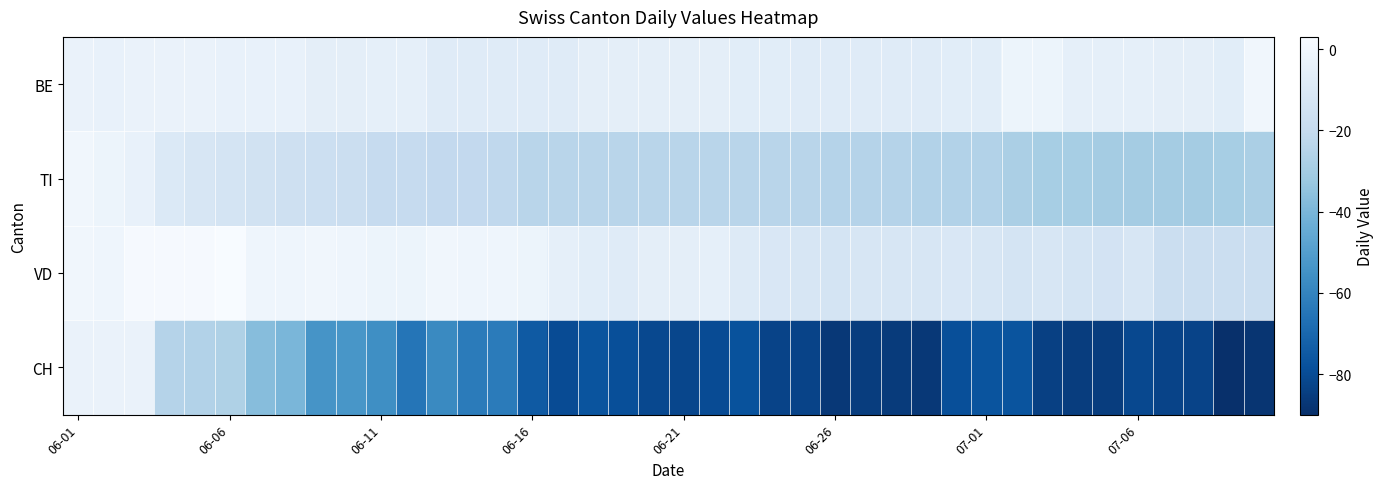

At which category is the sum across all series the highest?

06-01